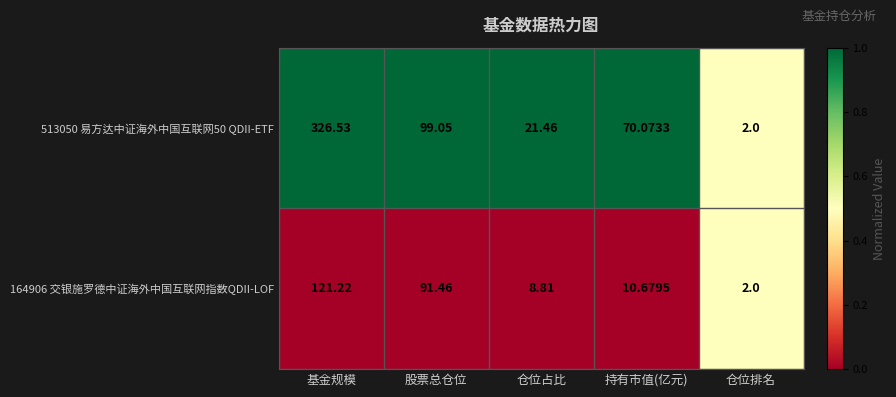

At which label is 513050 易方达中证海外中国互联网50 QDII-ETF closest to 164?

股票总仓位